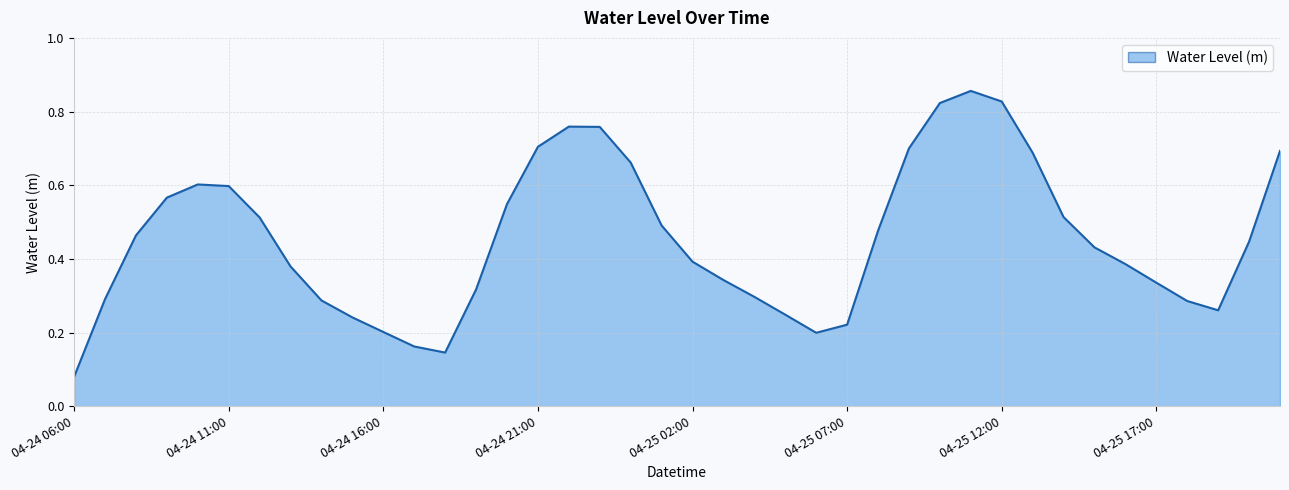

How many points are lower than both their immediate neighbors (excluding endpoints)?

3